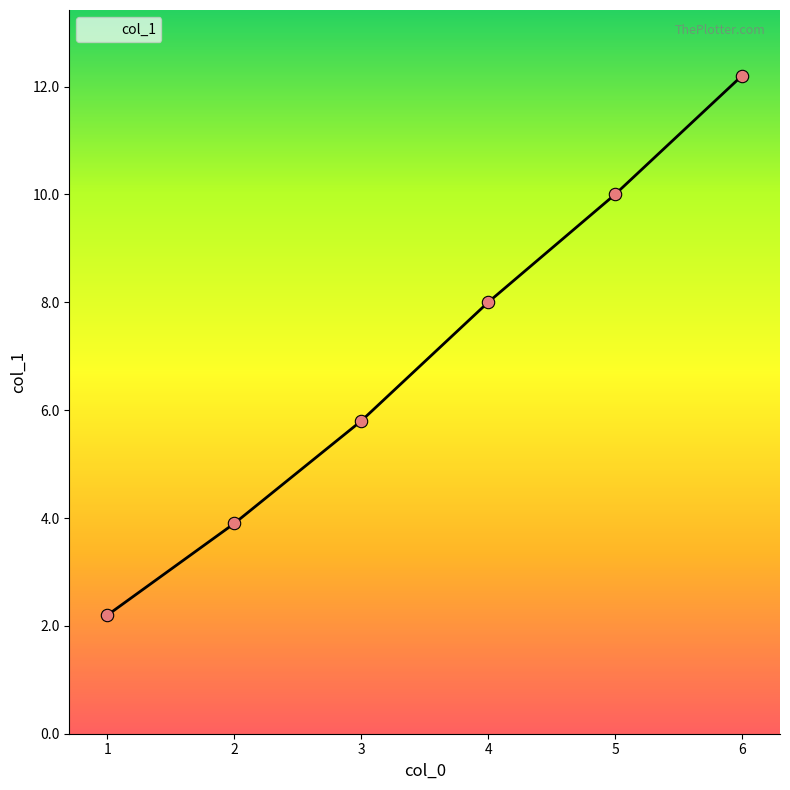

What is the ratio of the value at 4 to the value at 5?

0.8